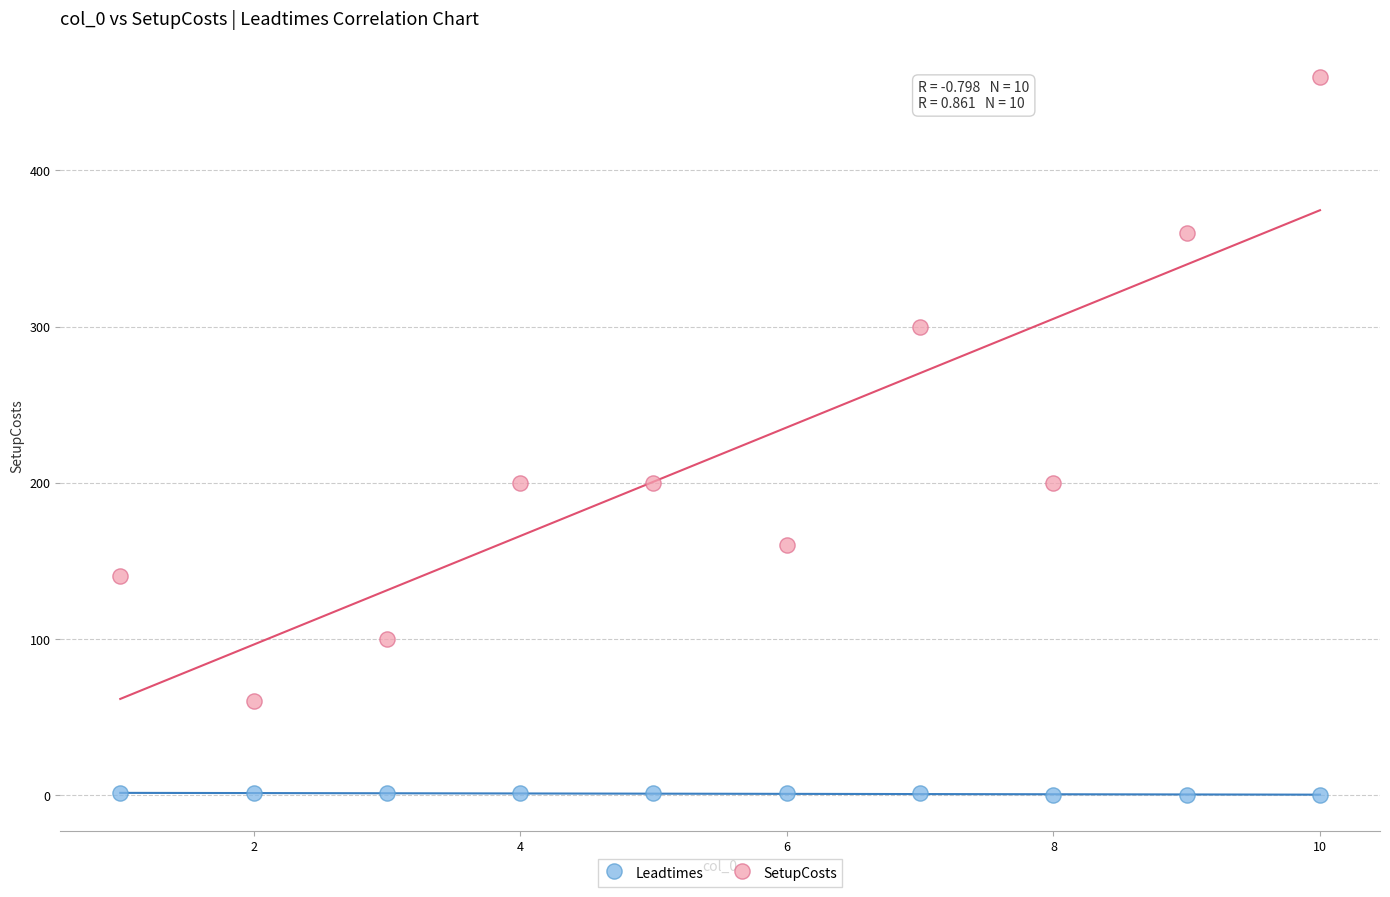

Which series has the largest Y range (max minus min)?

SetupCosts